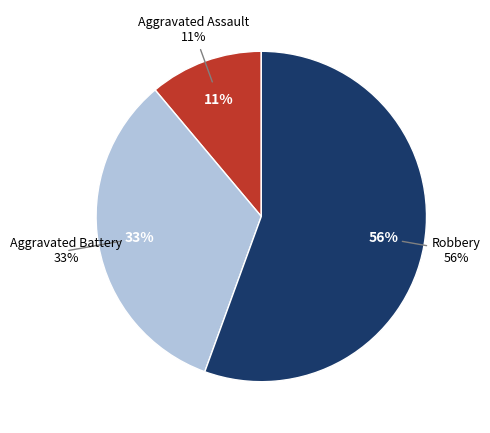

How much of the chart is everything except Robbery?

44.4%